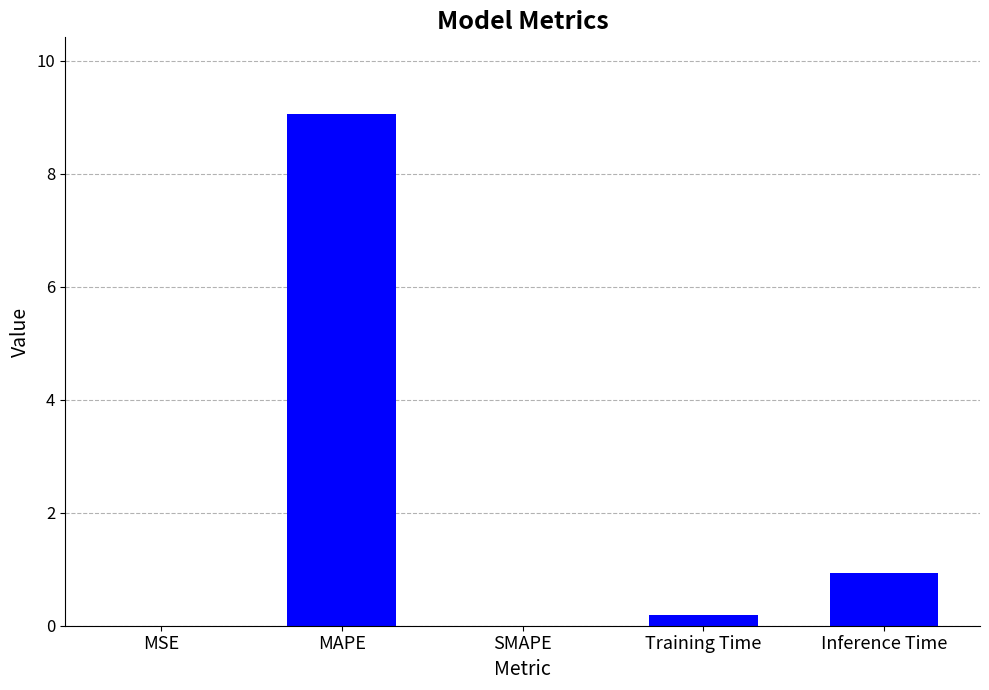

The value at MSE is 0.0. True or false?

True